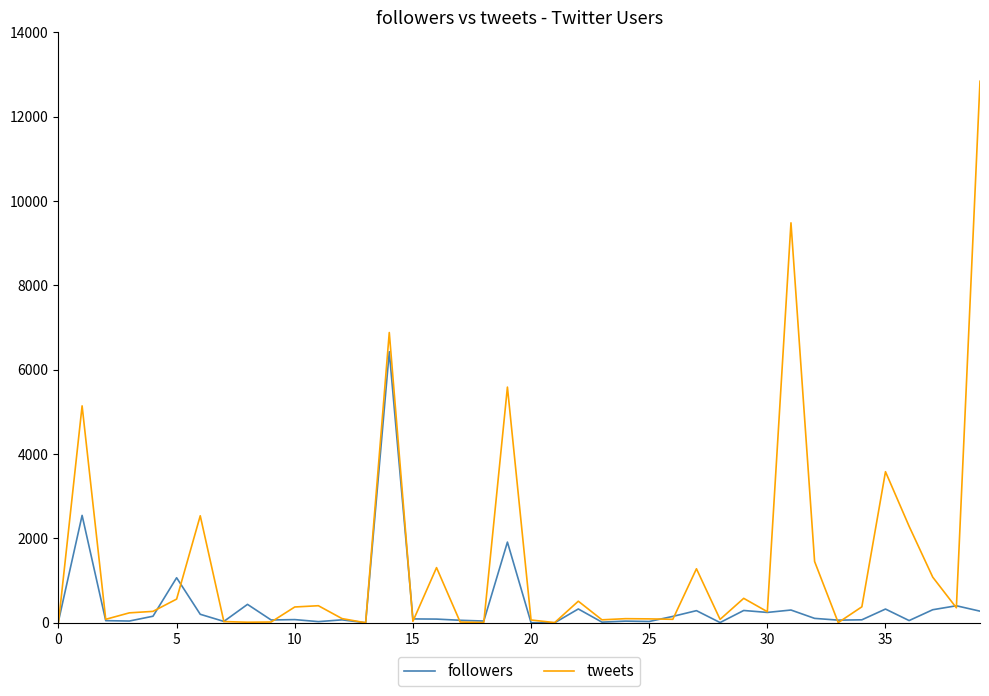

Rank the series by their average value, from highest to lowest.

tweets, followers